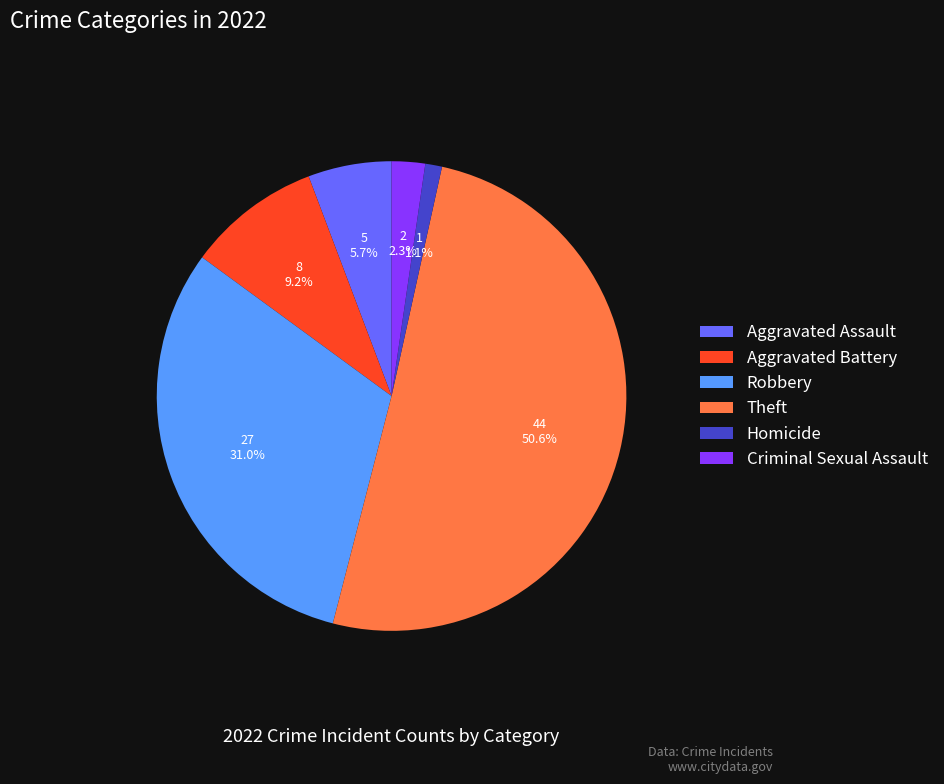

Is the sum of Aggravated Battery and Aggravated Assault greater than half?

No